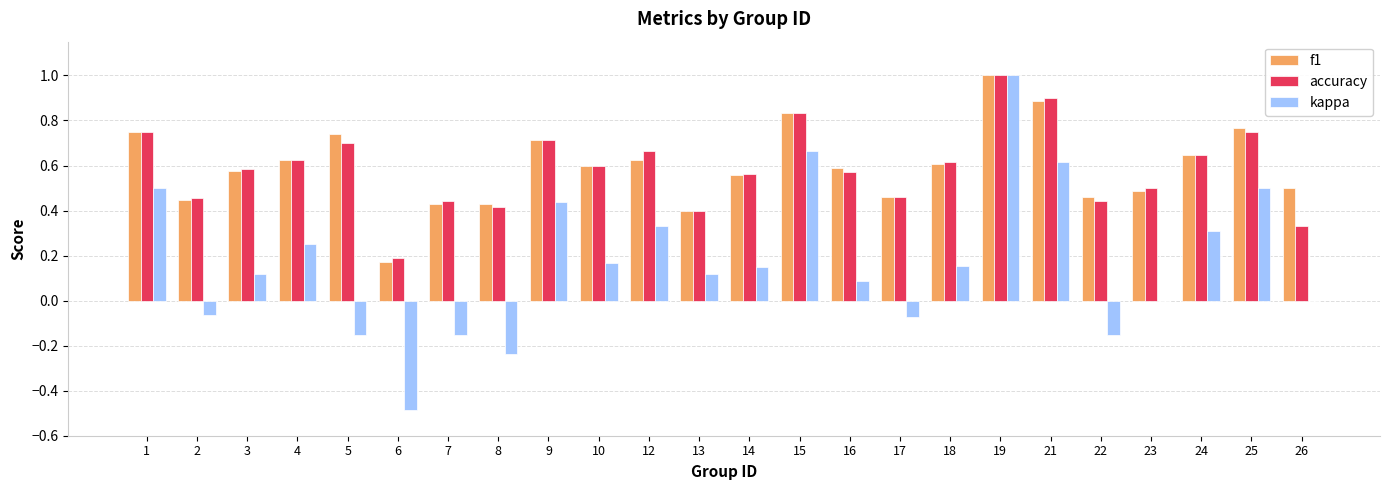

Is it true that accuracy equals 0.7 at 2?

False